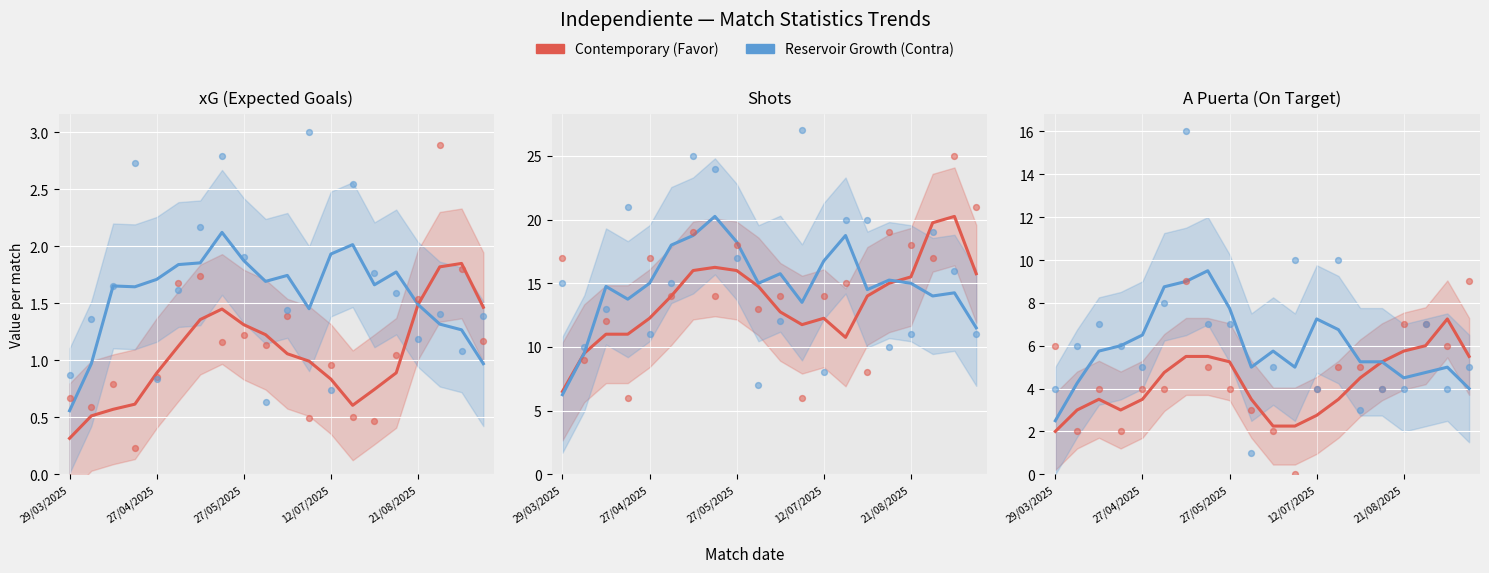

Which series has the largest total across all categories?

Contra (Rival)